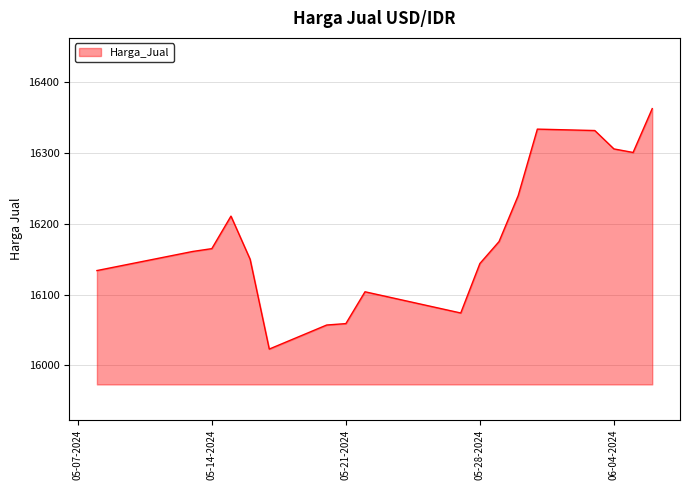

What is the difference between the maximum and minimum values?

340